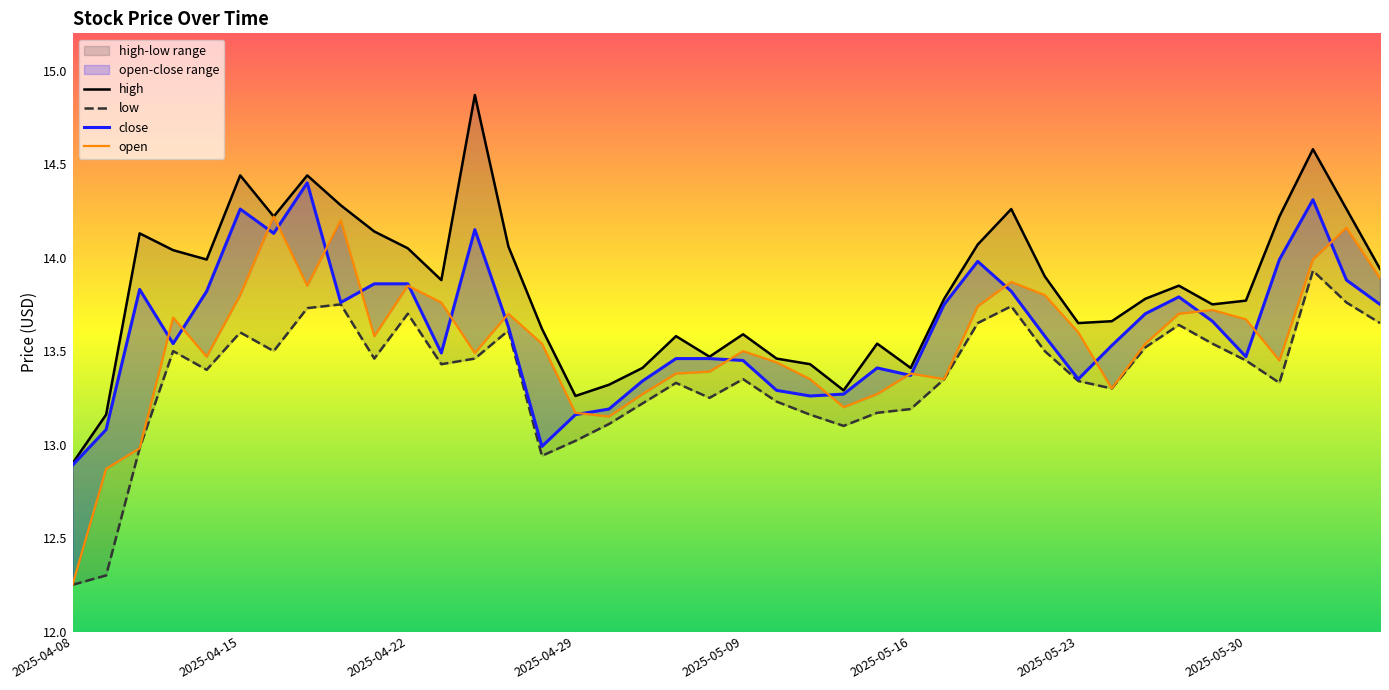

What are all the series names shown in the legend?

high, close, open, low